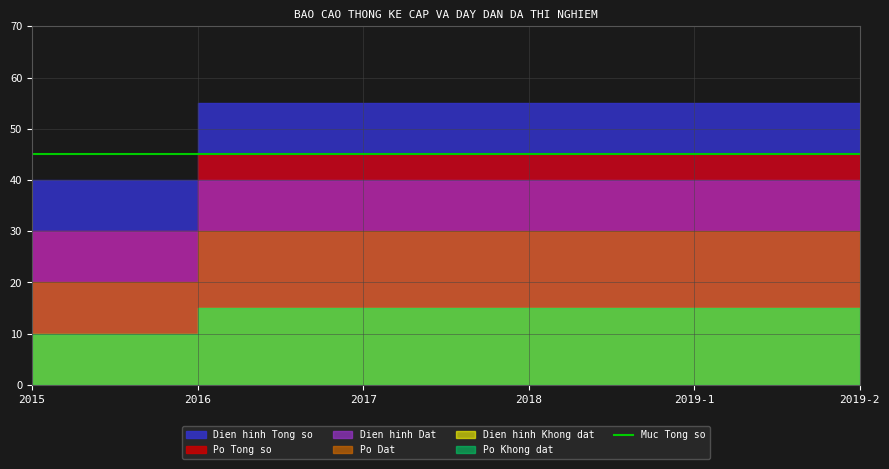

At which category does the chart reach its peak across all series?

2017